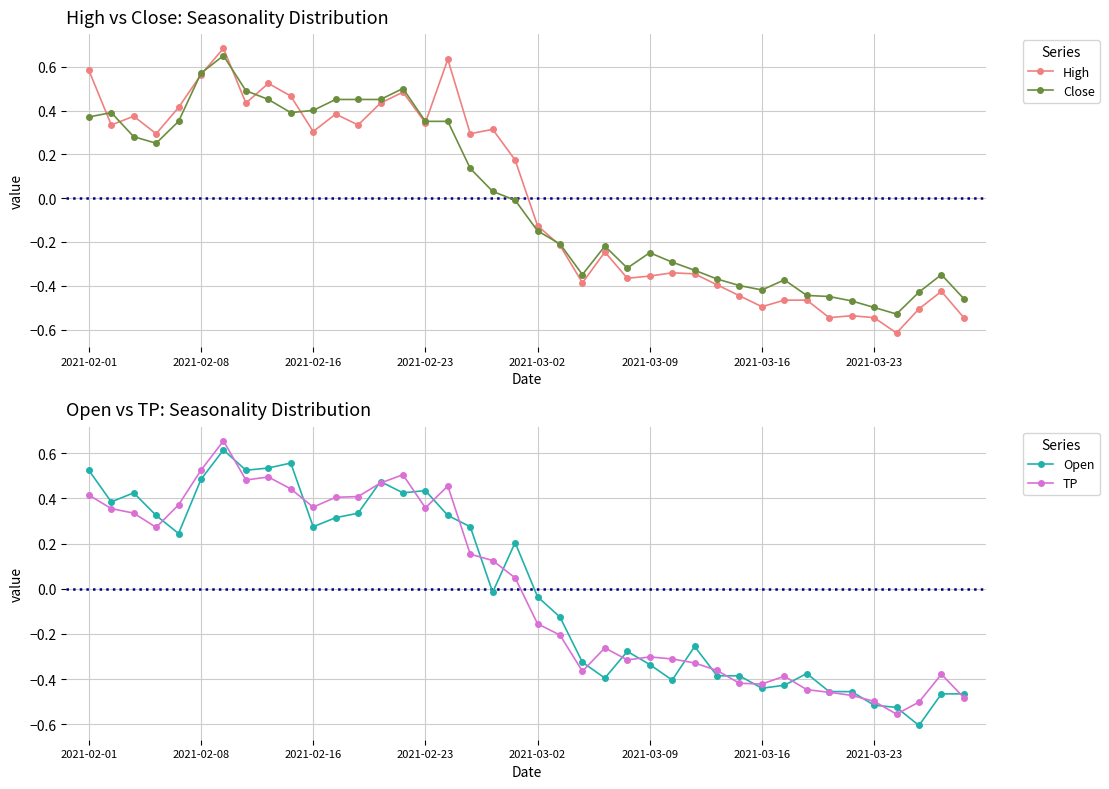

Reading right to left, extract all data points from this chart.

High: -0.5	-0.4	-0.5	-0.6	-0.5	-0.5	-0.5	-0.5	-0.5	-0.5	-0.4	-0.4	-0.3	-0.3	-0.4	-0.4	-0.2	-0.4	-0.2	-0.1	0.2	0.3	0.3	0.6	0.3	0.5	0.4	0.3	0.4	0.3	0.5	0.5	0.4	0.7	0.6	0.4	0.3	0.4	0.3	0.6
Close: -0.5	-0.3	-0.4	-0.5	-0.5	-0.5	-0.4	-0.4	-0.4	-0.4	-0.4	-0.4	-0.3	-0.3	-0.2	-0.3	-0.2	-0.3	-0.2	-0.1	-0.0	0.0	0.1	0.4	0.4	0.5	0.5	0.5	0.5	0.4	0.4	0.5	0.5	0.7	0.6	0.4	0.3	0.3	0.4	0.4
Open: -0.5	-0.5	-0.6	-0.5	-0.5	-0.5	-0.5	-0.4	-0.4	-0.4	-0.4	-0.4	-0.3	-0.4	-0.3	-0.3	-0.4	-0.3	-0.1	-0.0	0.2	-0.0	0.3	0.3	0.4	0.4	0.5	0.3	0.3	0.3	0.6	0.5	0.5	0.6	0.5	0.2	0.3	0.4	0.4	0.5
TP: -0.5	-0.4	-0.5	-0.6	-0.5	-0.5	-0.5	-0.4	-0.4	-0.4	-0.4	-0.4	-0.3	-0.3	-0.3	-0.3	-0.3	-0.4	-0.2	-0.2	0.0	0.1	0.2	0.5	0.4	0.5	0.5	0.4	0.4	0.4	0.4	0.5	0.5	0.7	0.5	0.4	0.3	0.3	0.4	0.4